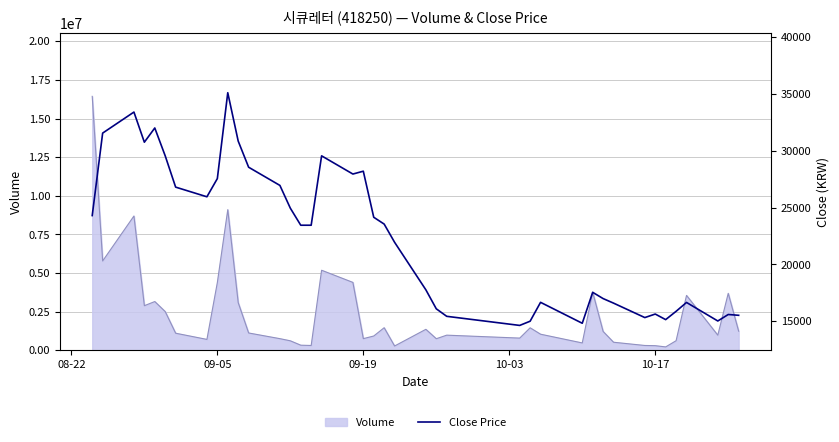

What is the average value?

22423